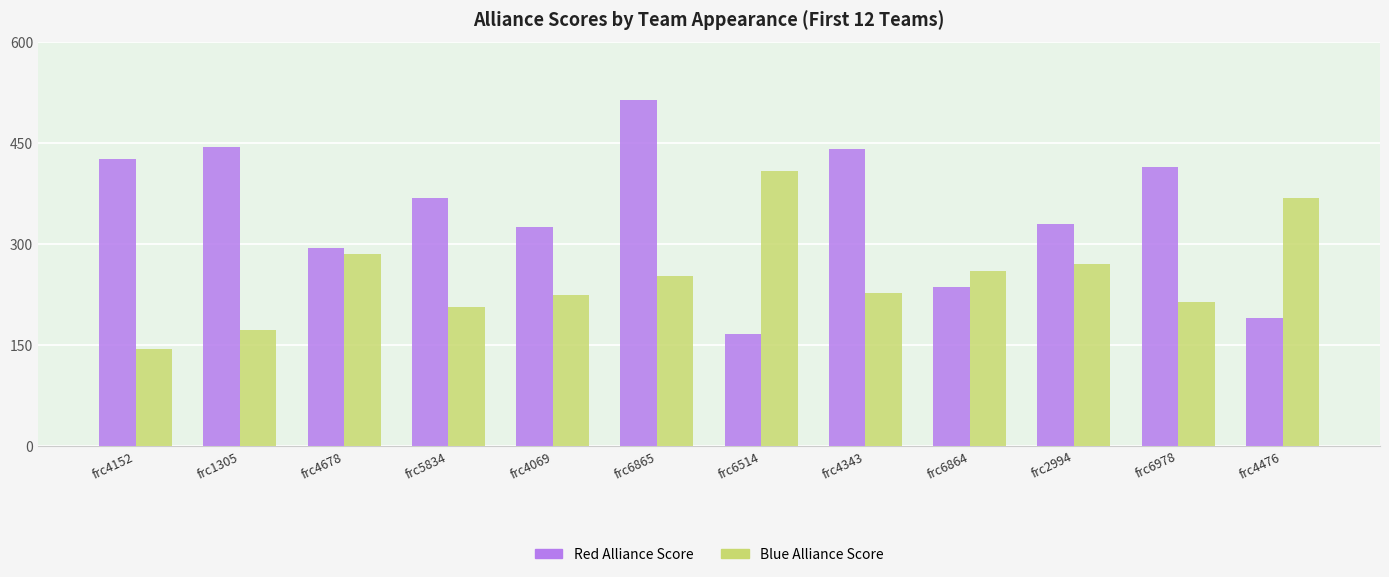

Count the number of data series in this chart.

2